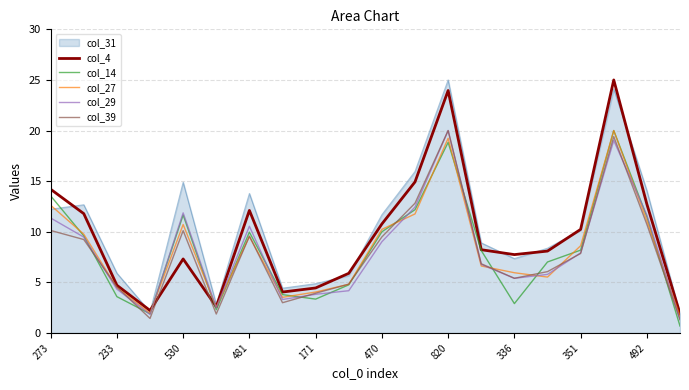

What is the difference between the maximum and second lowest values in the col_27 series?

18.0